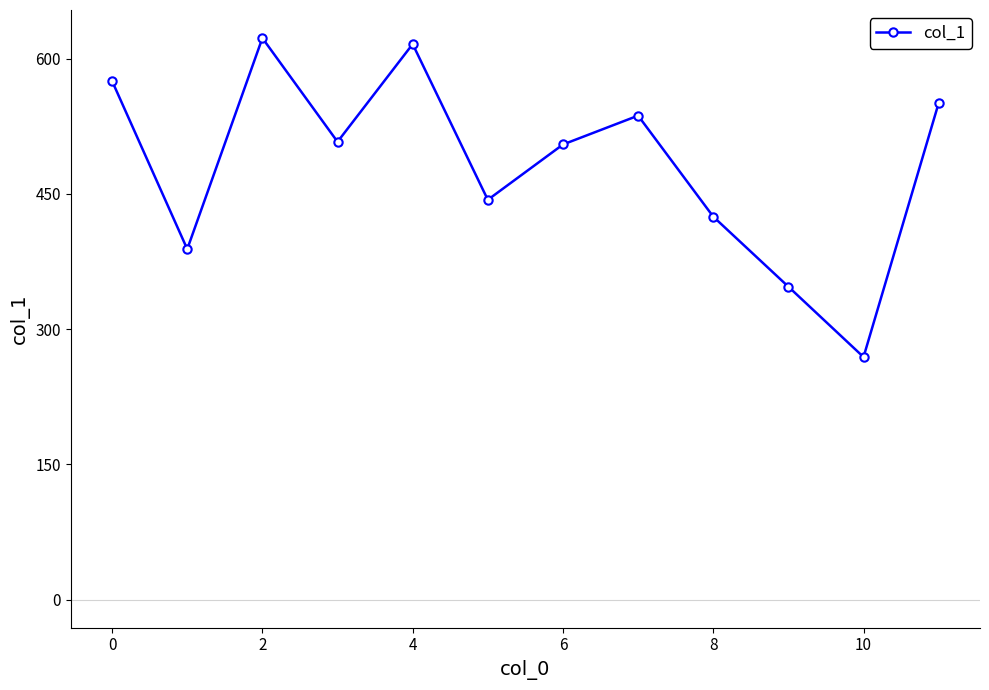

How many values are below 507?

6